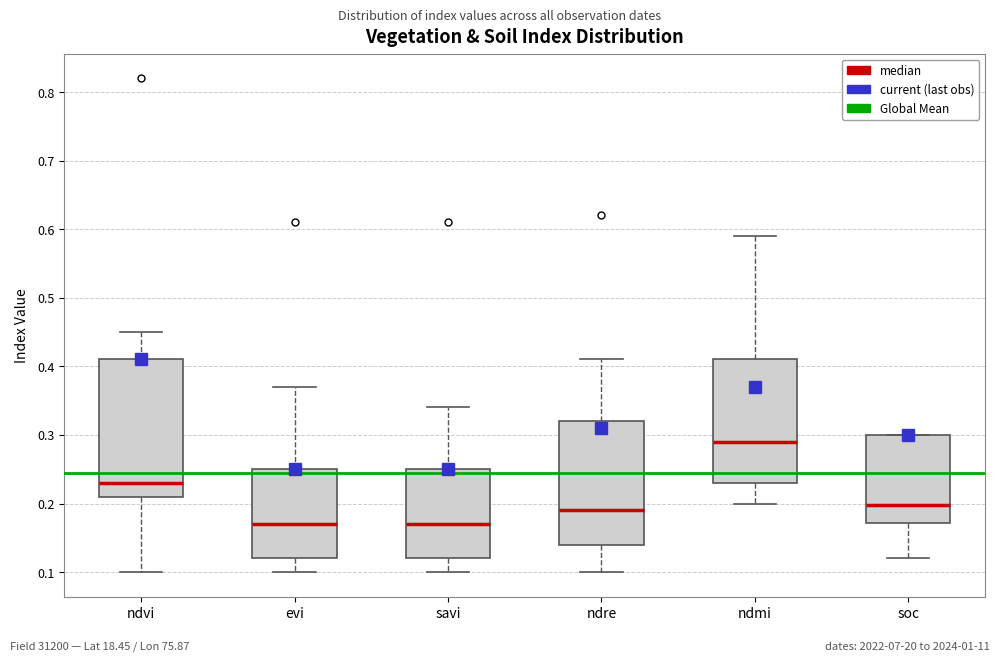

Which box has the highest median line?

ndmi